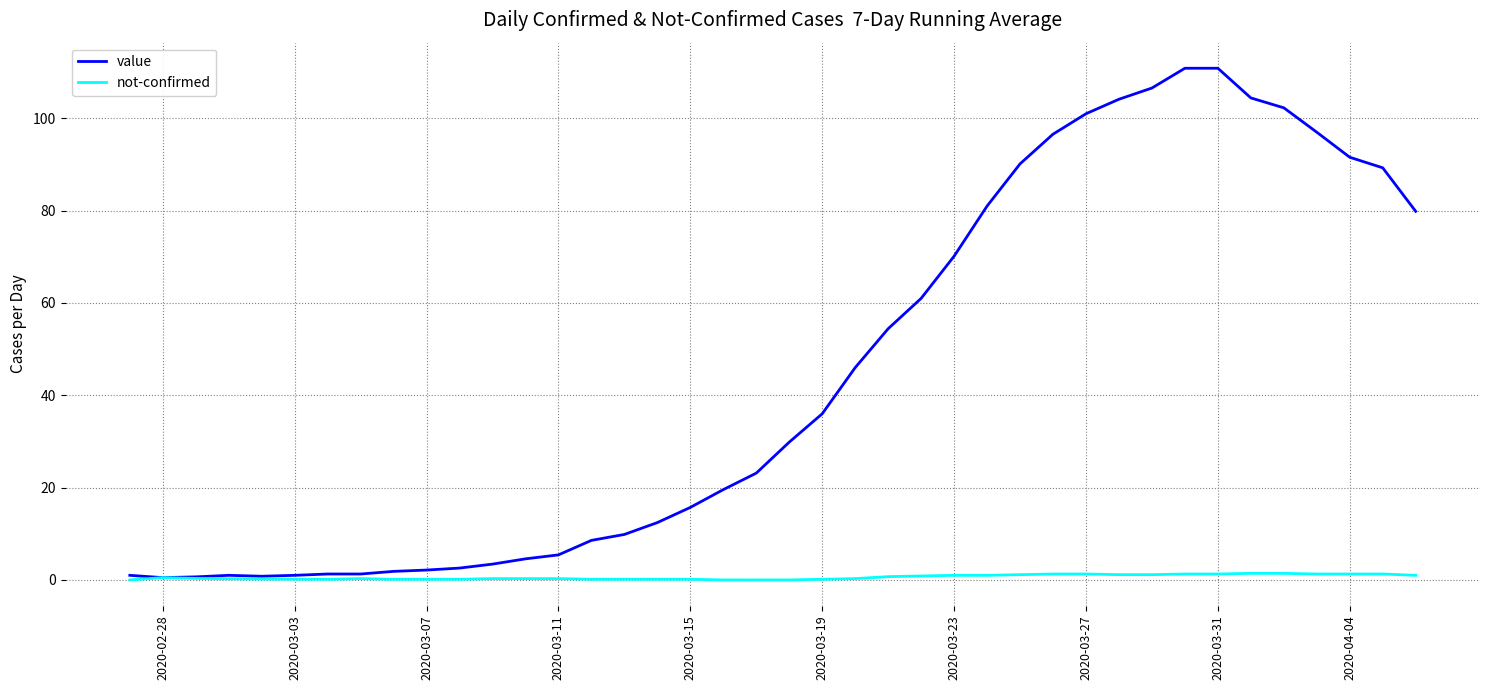

What is the average value of the value series?

44.5